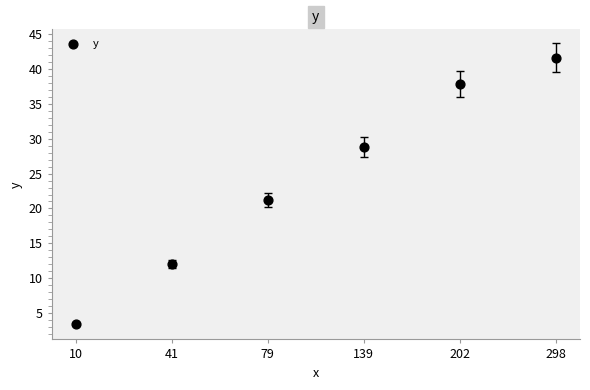

What is the range of Y values (max minus min)?

38.2